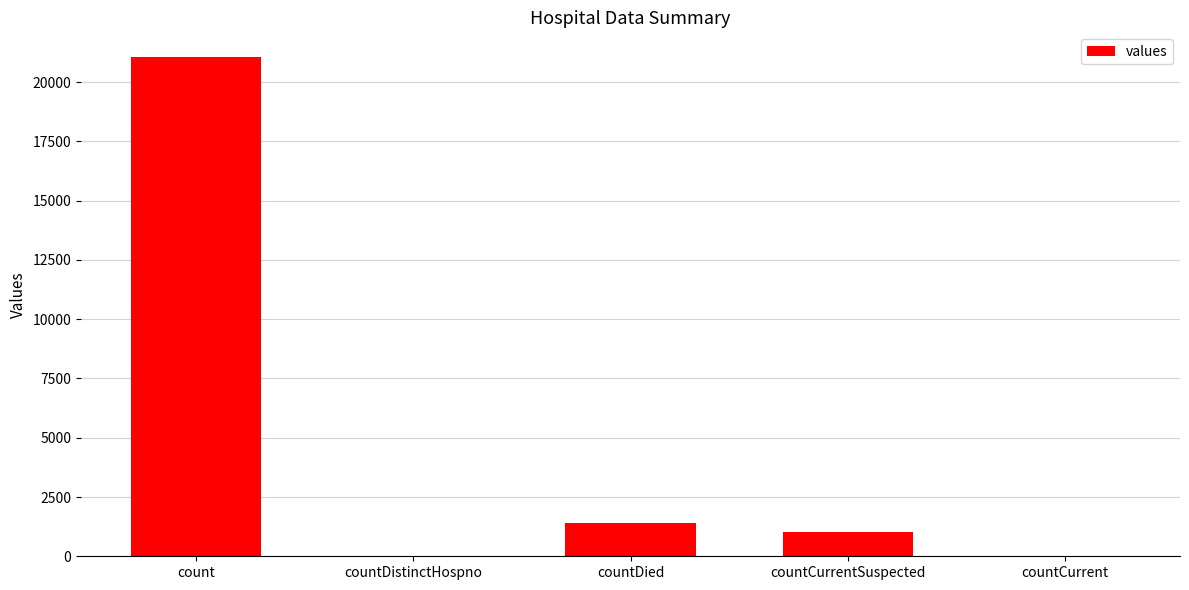

Which has a higher value, countCurrent or countCurrentSuspected?

countCurrentSuspected